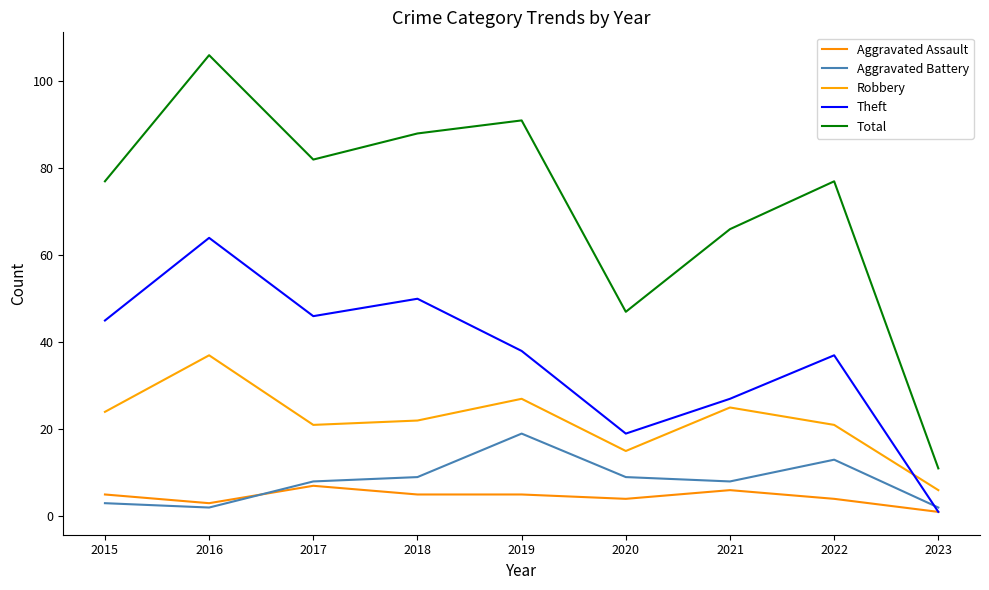

What is the total value across all series at 2020?

94